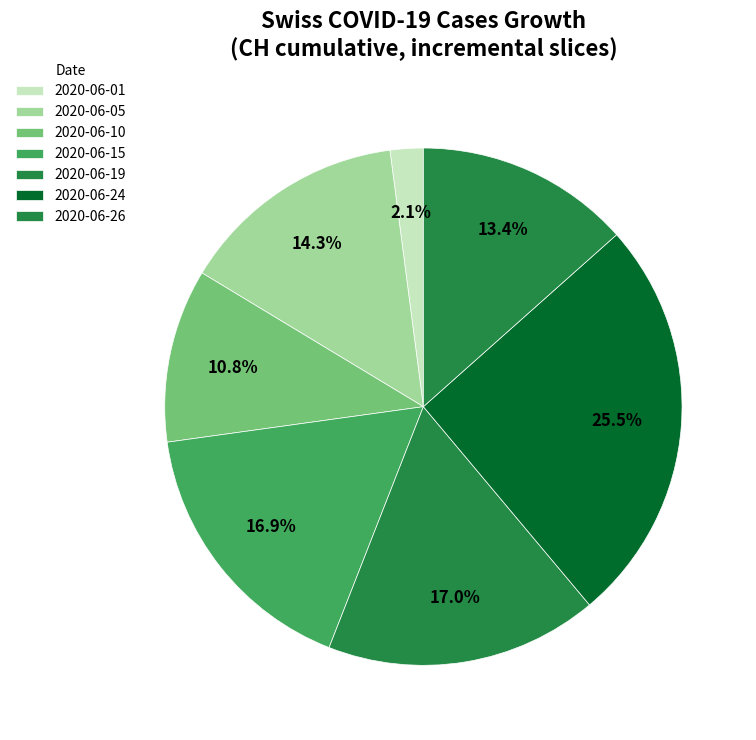

What is the smallest slice in the pie chart?

2020-06-01